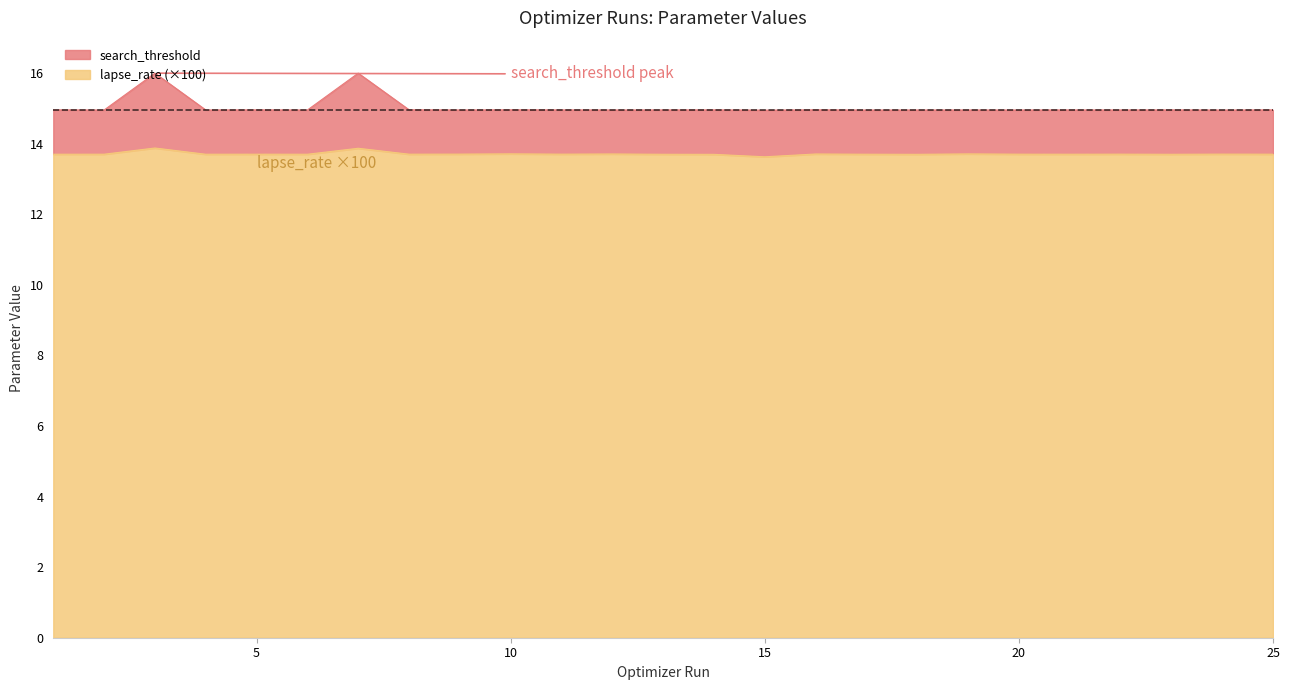

True or false: search_threshold and lapse_rate intersect in this chart.

False